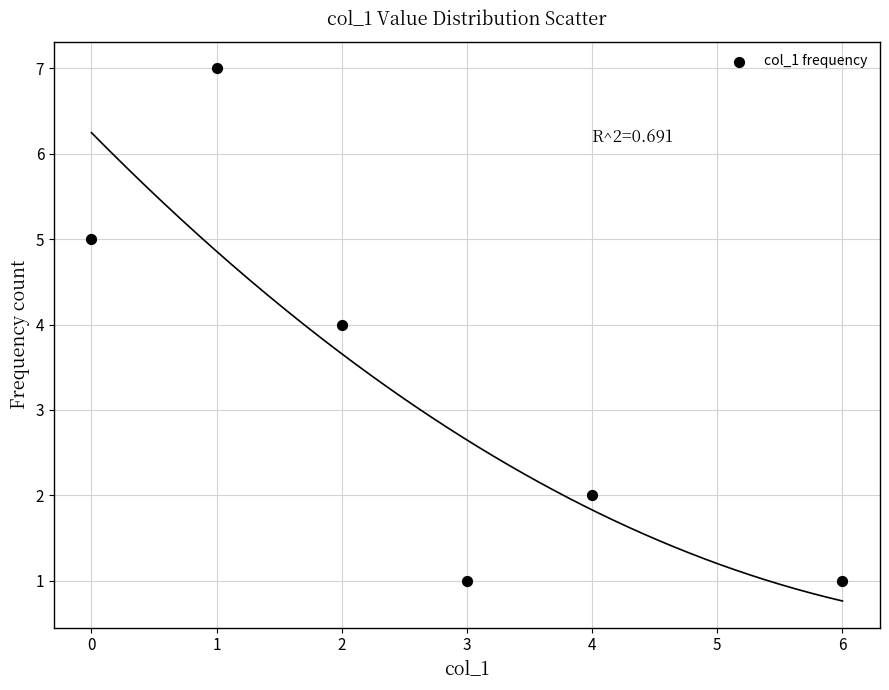

What is the average Y value?

3